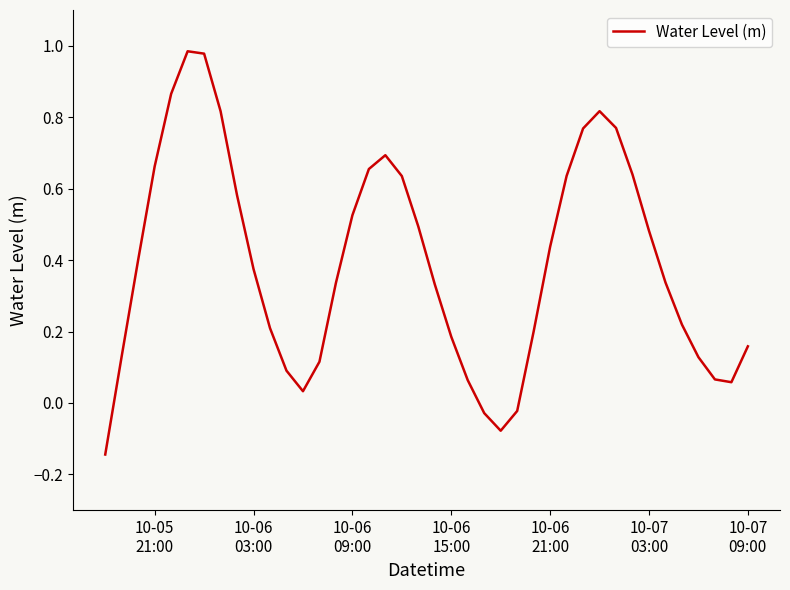

How many interior local peaks (higher than both neighbors) does the data have?

3